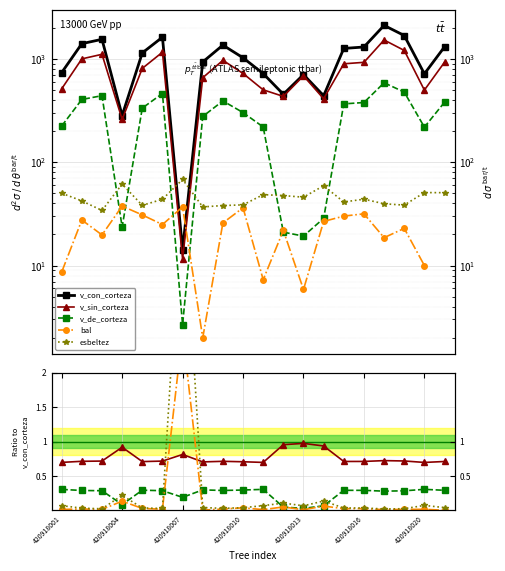

True or false: v_con_corteza and v_sin_corteza intersect in this chart.

False